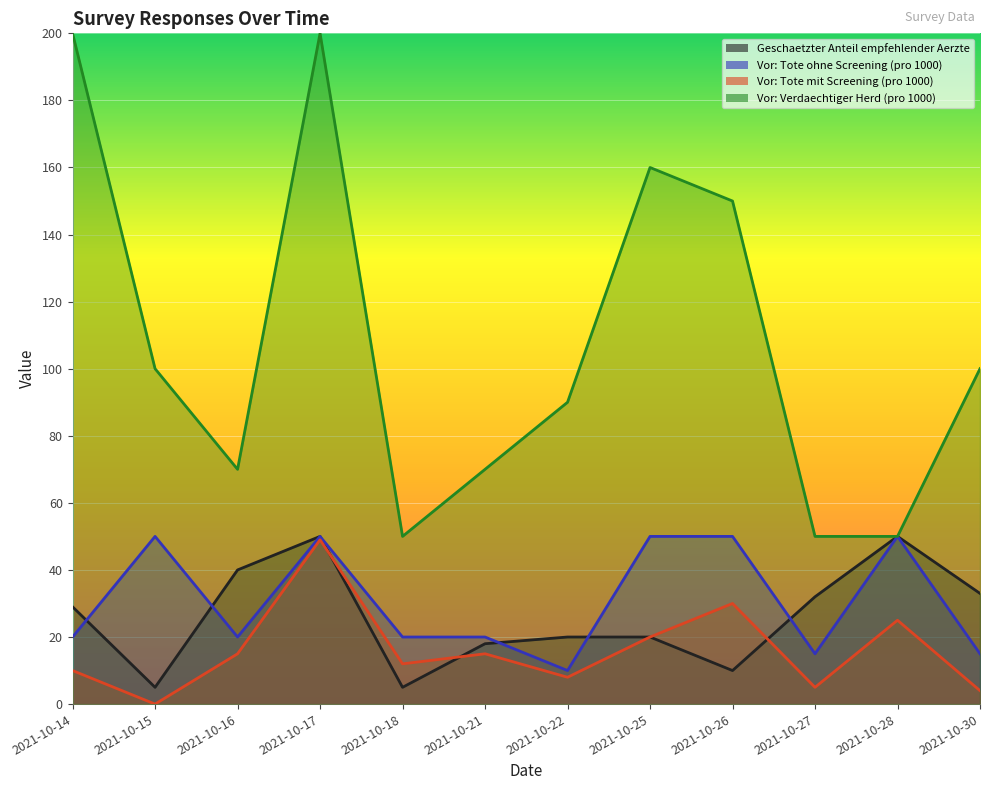

The value of Vor: Tote ohne Screening (pro 1000) at 2021-10-17 is 50. True or false?

True